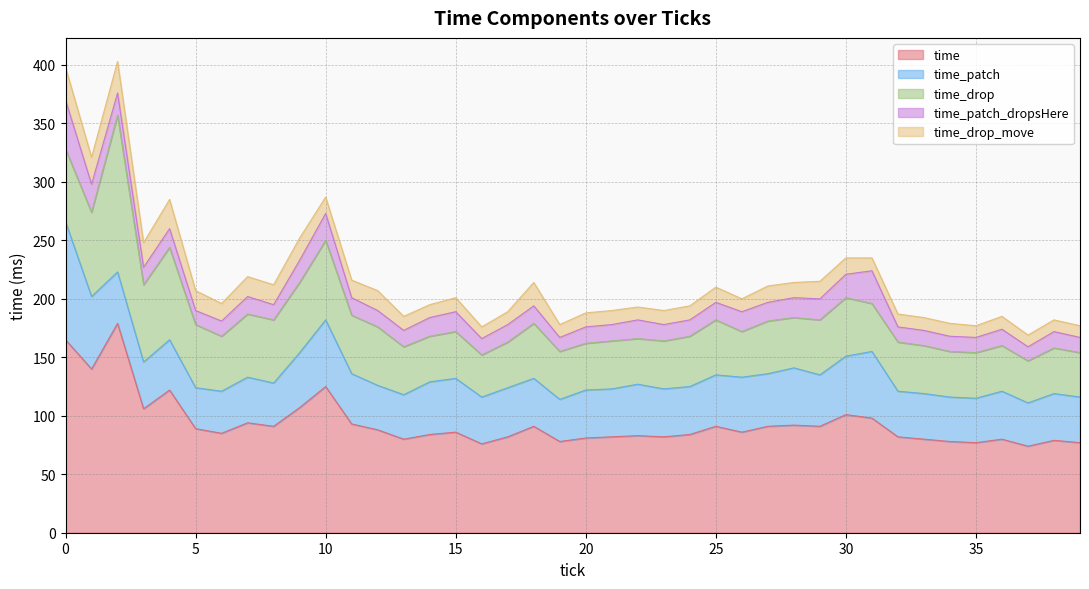

Is the value of time_drop_move at 8 greater than the value of time at 34?

No